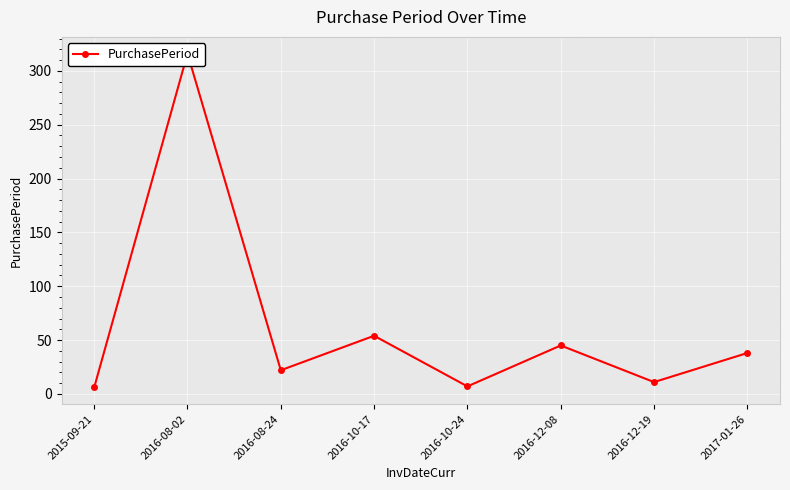

True or false: the data has more than 2 interior local peaks.

True